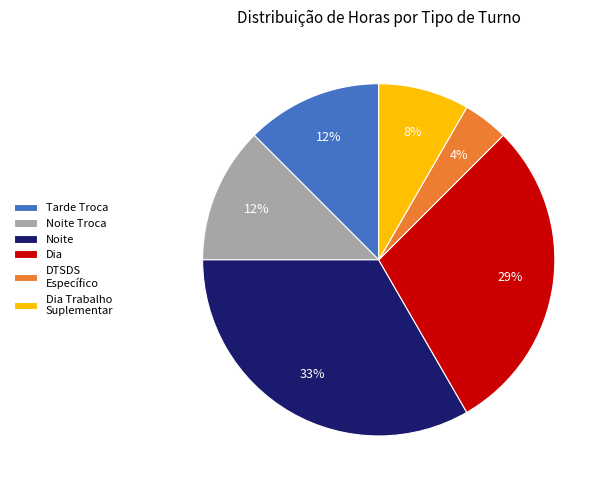

Is it true that Noite is 19% of the pie?

False